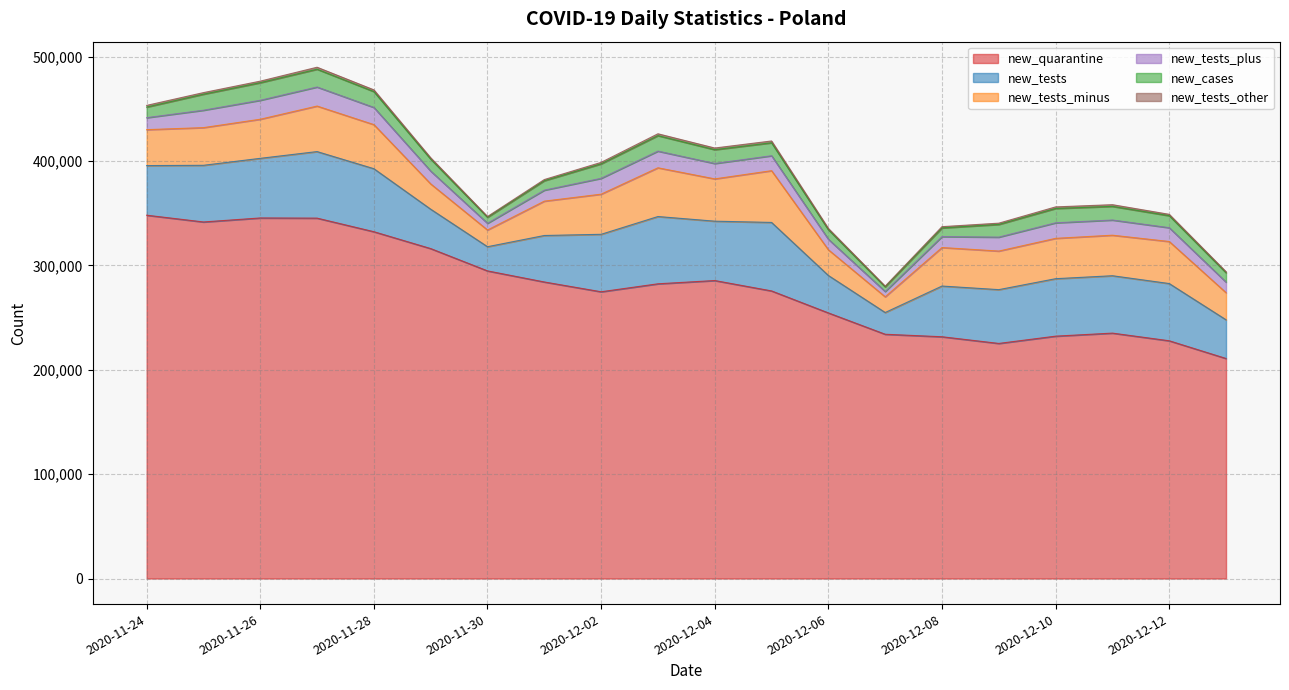

Reading left to right, what are all the values shown in this chart?

new_tests_minus: 2020-11-24=34425	2020-11-25=36105	2020-11-26=37467	2020-11-27=43628	2020-11-28=42242	2020-11-29=24238	2020-11-30=16016	2020-12-01=32918	2020-12-02=38468	2020-12-03=46709	2020-12-04=40530	2020-12-05=49585	2020-12-06=24633	2020-12-07=15058	2020-12-08=36901	2020-12-09=36964	2020-12-10=38673	2020-12-11=38840	2020-12-12=40286	2020-12-13=25981
new_tests_plus: 2020-11-24=11502	2020-11-25=16672	2020-11-26=18161	2020-11-27=18247	2020-11-28=16469	2020-11-29=12276	2020-11-30=6441	2020-12-01=10522	2020-12-02=15171	2020-12-03=15979	2020-12-04=14757	2020-12-05=14323	2020-12-06=10070	2020-12-07=5103	2020-12-08=10483	2020-12-09=13353	2020-12-10=14880	2020-12-11=14539	2020-12-12=13233	2020-12-13=10132
new_cases: 2020-11-24=10141	2020-11-25=15360	2020-11-26=16846	2020-11-27=17059	2020-11-28=15183	2020-11-29=11483	2020-11-30=5734	2020-12-01=9066	2020-12-02=13870	2020-12-03=14838	2020-12-04=13230	2020-12-05=12430	2020-12-06=9175	2020-12-07=4424	2020-12-08=8315	2020-12-09=12164	2020-12-10=13747	2020-12-11=13105	2020-12-12=11498	2020-12-13=8978
new_tests_other: 2020-11-24=1613	2020-11-25=1511	2020-11-26=1492	2020-11-27=1888	2020-11-28=1657	2020-11-29=1228	2020-11-30=717	2020-12-01=1095	2020-12-02=1417	2020-12-03=1764	2020-12-04=1585	2020-12-05=1719	2020-12-06=1166	2020-12-07=663	2020-12-08=1202	2020-12-09=1220	2020-12-10=1498	2020-12-11=1599	2020-12-12=1310	2020-12-13=968
new_quarantine: 2020-11-24=348135	2020-11-25=341659	2020-11-26=345501	2020-11-27=345333	2020-11-28=332314	2020-11-29=316146	2020-11-30=294775	2020-12-01=284156	2020-12-02=274769	2020-12-03=282408	2020-12-04=285534	2020-12-05=275582	2020-12-06=254509	2020-12-07=234065	2020-12-08=231665	2020-12-09=225269	2020-12-10=232242	2020-12-11=235155	2020-12-12=227813	2020-12-13=210836
new_tests: 2020-11-24=47540	2020-11-25=54288	2020-11-26=57120	2020-11-27=63763	2020-11-28=60368	2020-11-29=37742	2020-11-30=23174	2020-12-01=44535	2020-12-02=55056	2020-12-03=64452	2020-12-04=56872	2020-12-05=65627	2020-12-06=35869	2020-12-07=20824	2020-12-08=48586	2020-12-09=51537	2020-12-10=55051	2020-12-11=54978	2020-12-12=54829	2020-12-13=37081